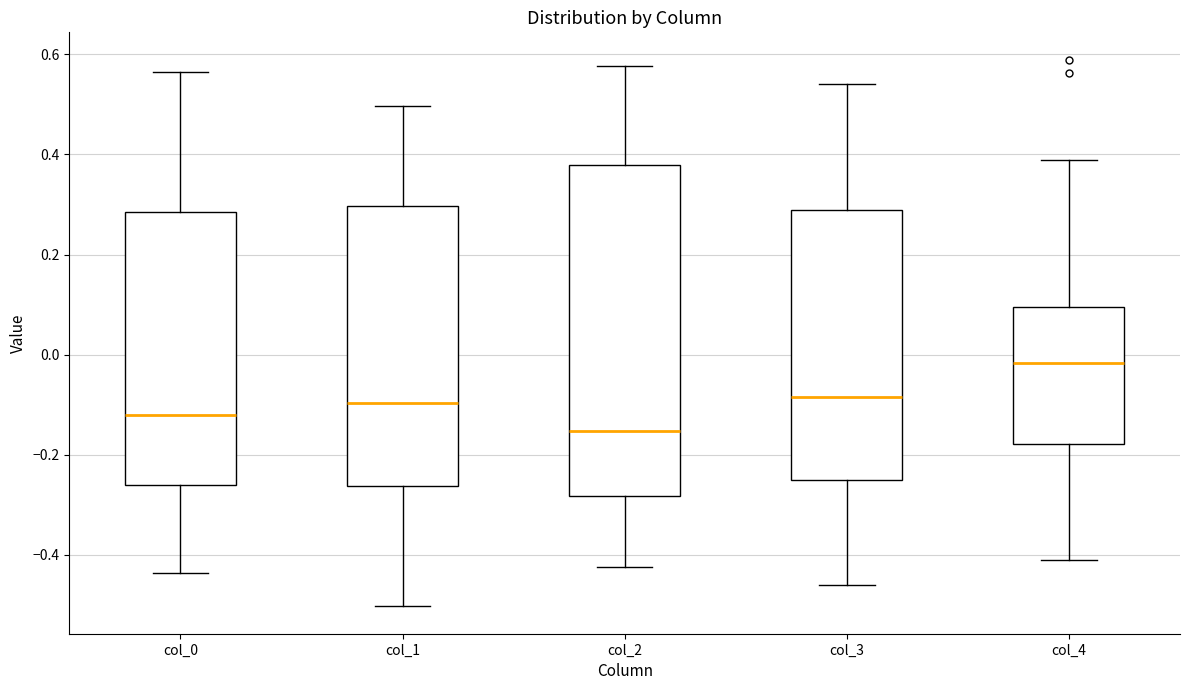

Reading left to right, transcribe this box plot: for each box, give where its median line is, the range the box spans, and where its two whiskers end, as read against the y-axis. The values are not printed on the chart, so give them approximately, as read against the axis.

col_0: median -0.12, box -0.26 to 0.28, whiskers -0.44 to 0.56
col_1: median -0.10, box -0.26 to 0.30, whiskers -0.50 to 0.50
col_2: median -0.16, box -0.28 to 0.38, whiskers -0.42 to 0.58
col_3: median -0.08, box -0.24 to 0.28, whiskers -0.46 to 0.54
col_4: median -0.02, box -0.18 to 0.10, whiskers -0.42 to 0.38